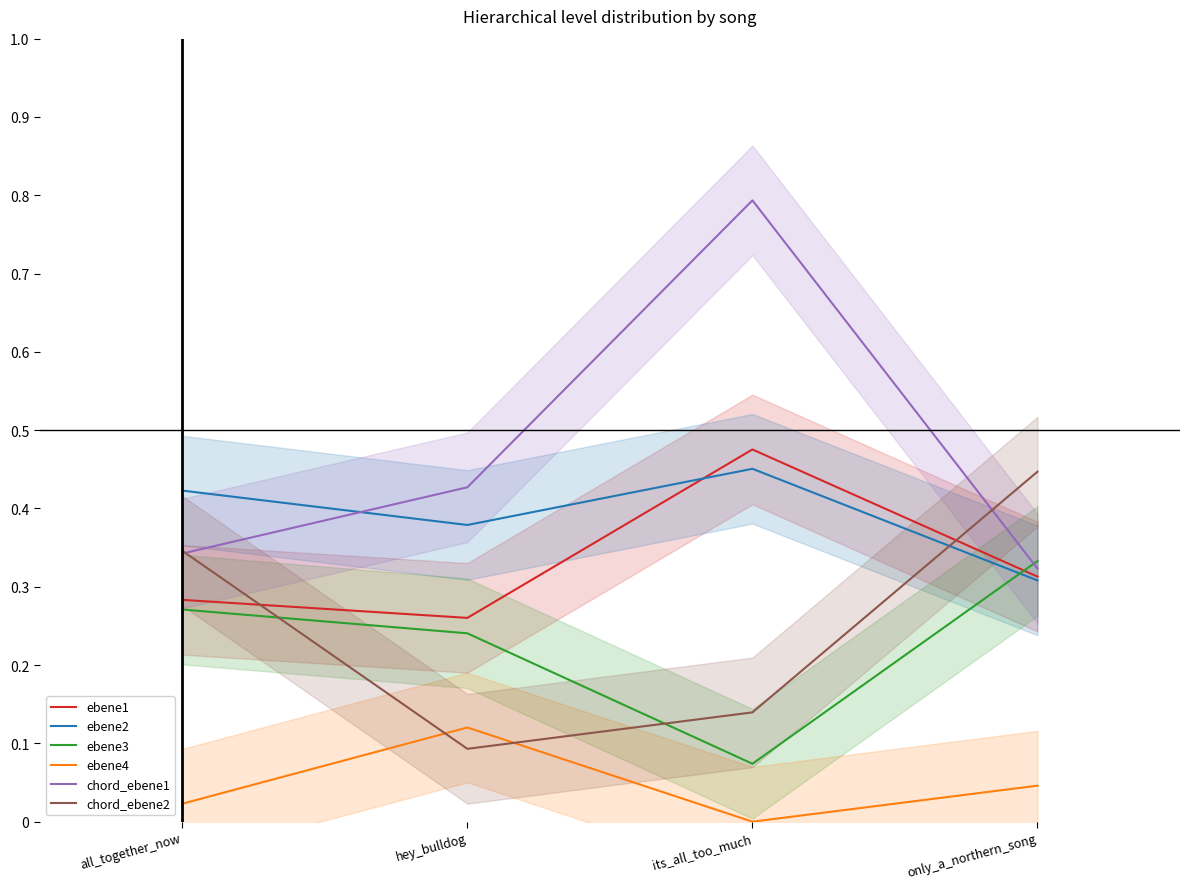

In ebene3, how many points are lower than both neighbors (excluding endpoints)?

1